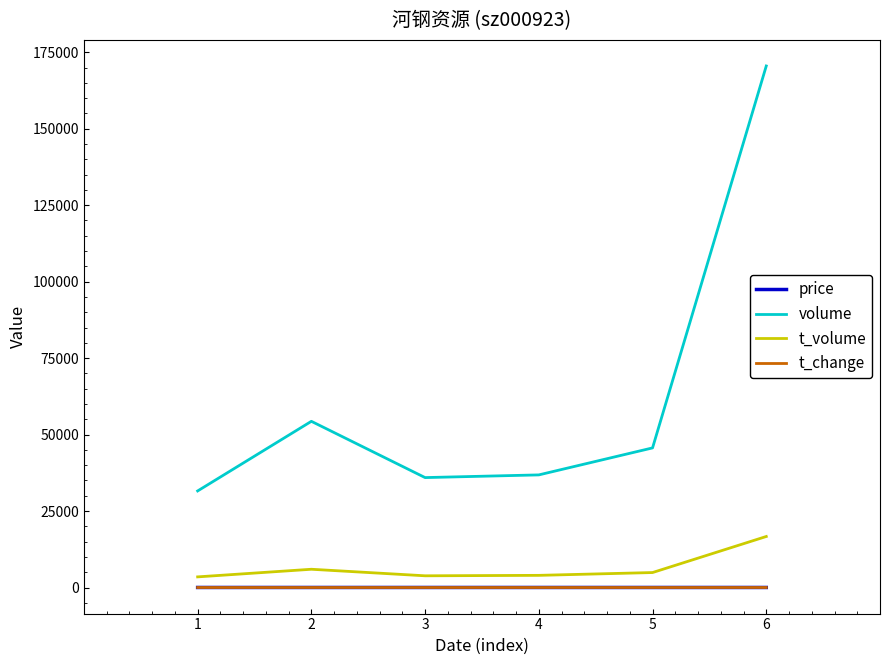

Between 5 and 6, which series saw the biggest shift?

volume